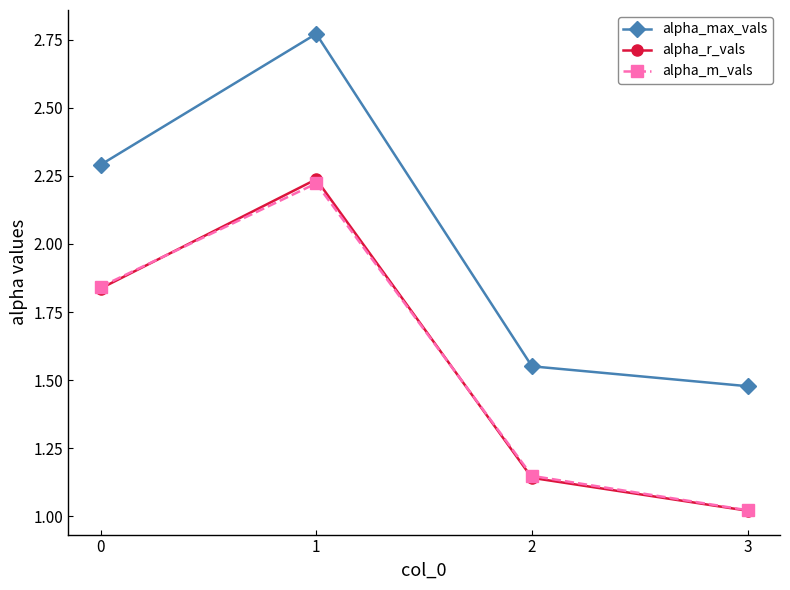

How many interior local peaks does the alpha_max_vals series have?

1